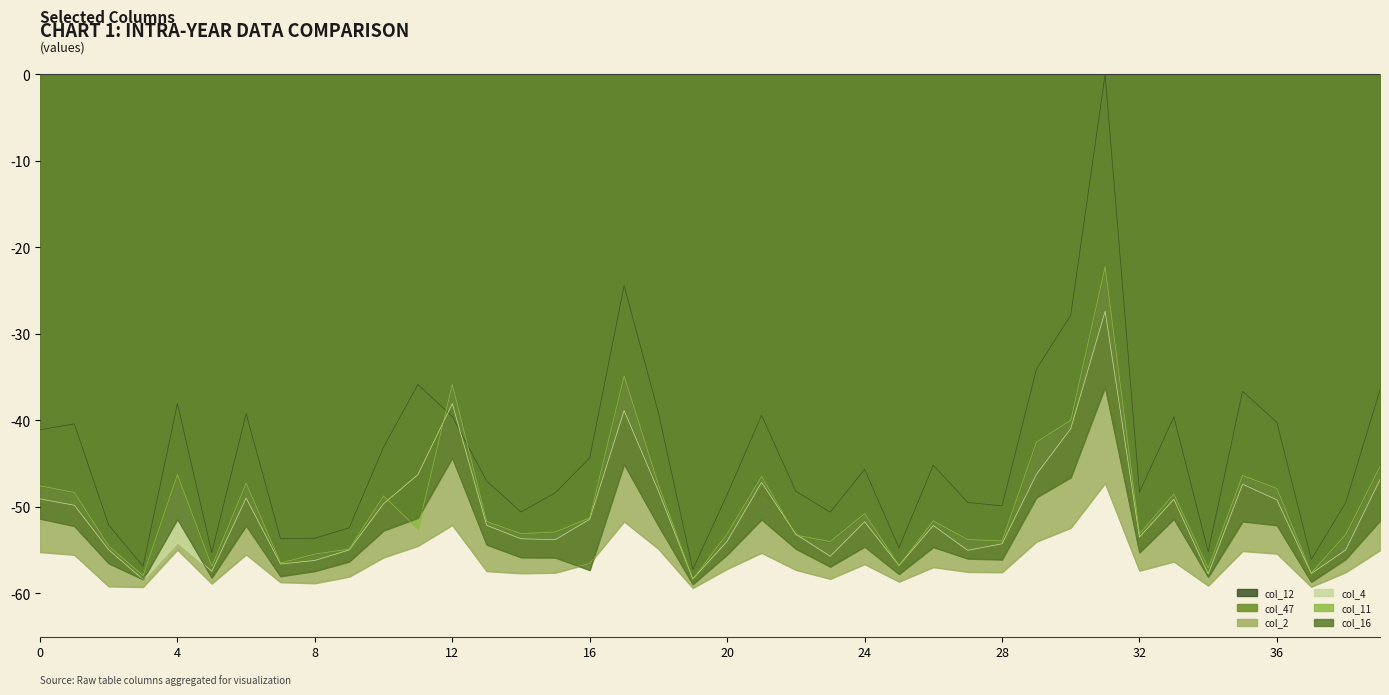

What is the value of the col_2 point at the 23rd from the left?

-57.3